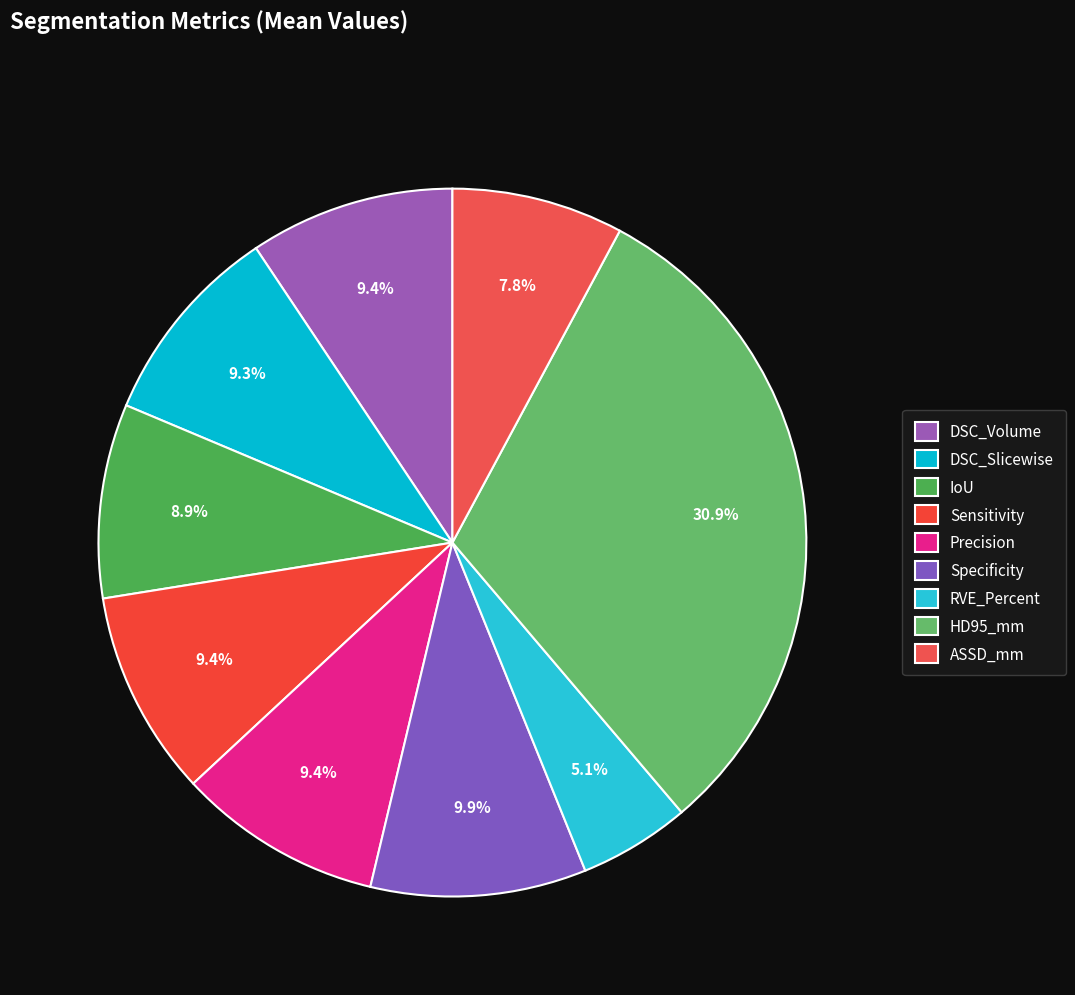

How many segments does this pie chart have?

9